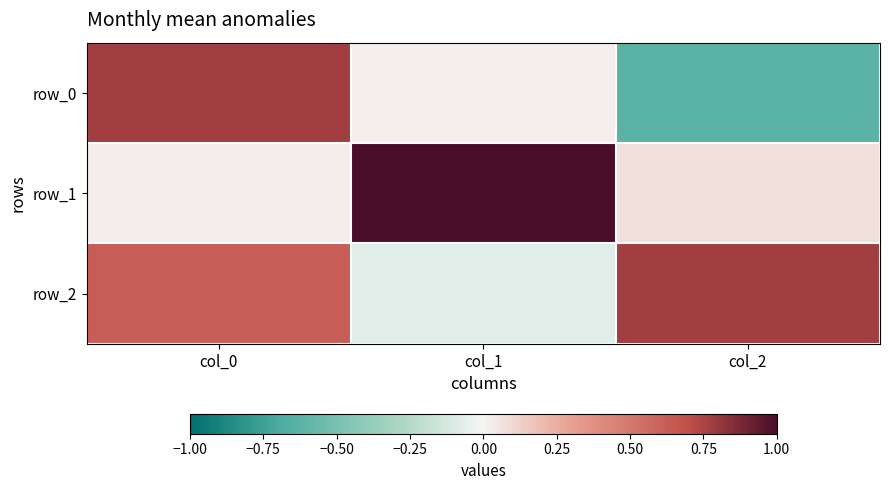

At which label does row_2 first exceed 0?

col_0